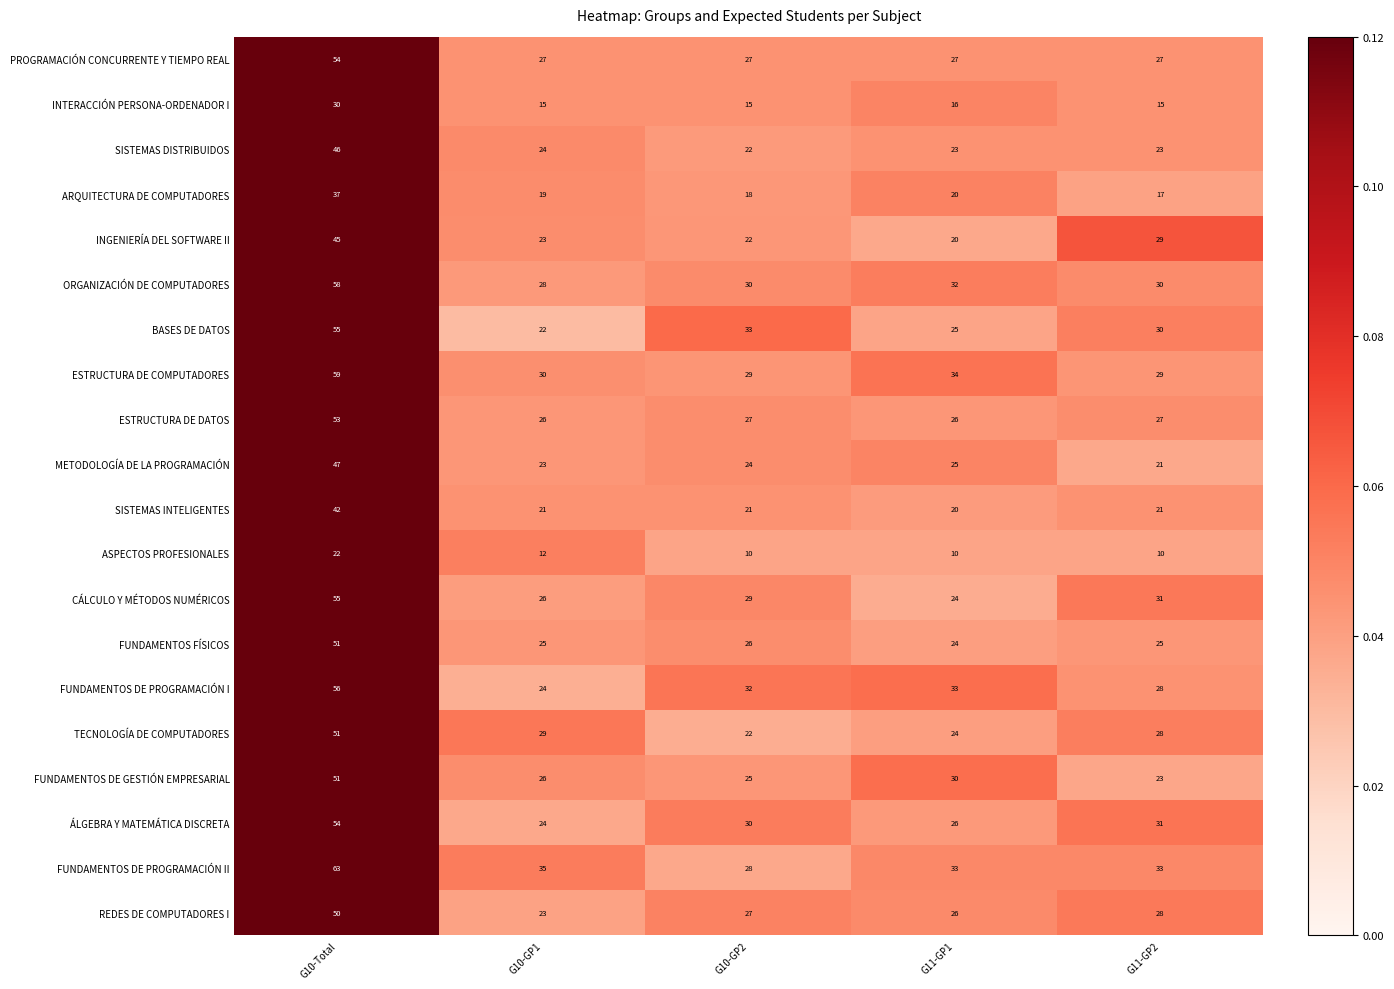

Read the ASPECTOS PROFESIONALES value at G10-GP1, to the nearest 5.

10